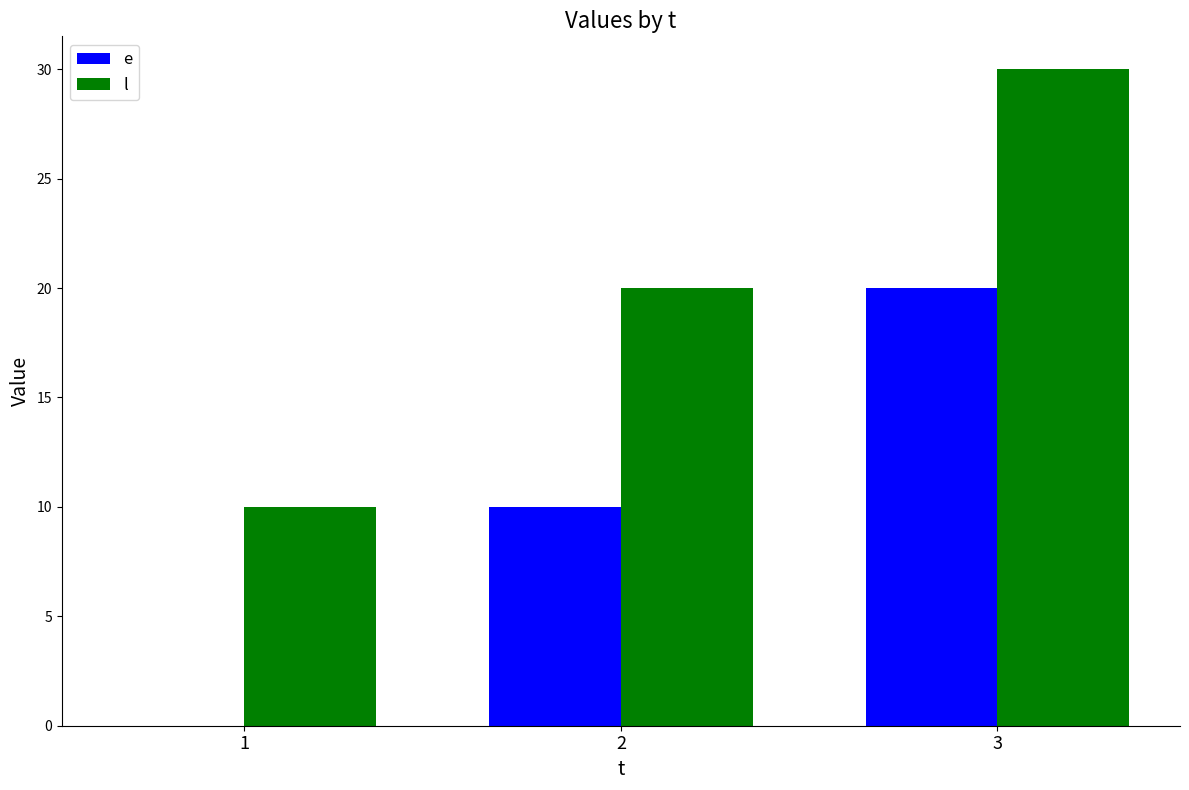

What is the sum of all e values?

30